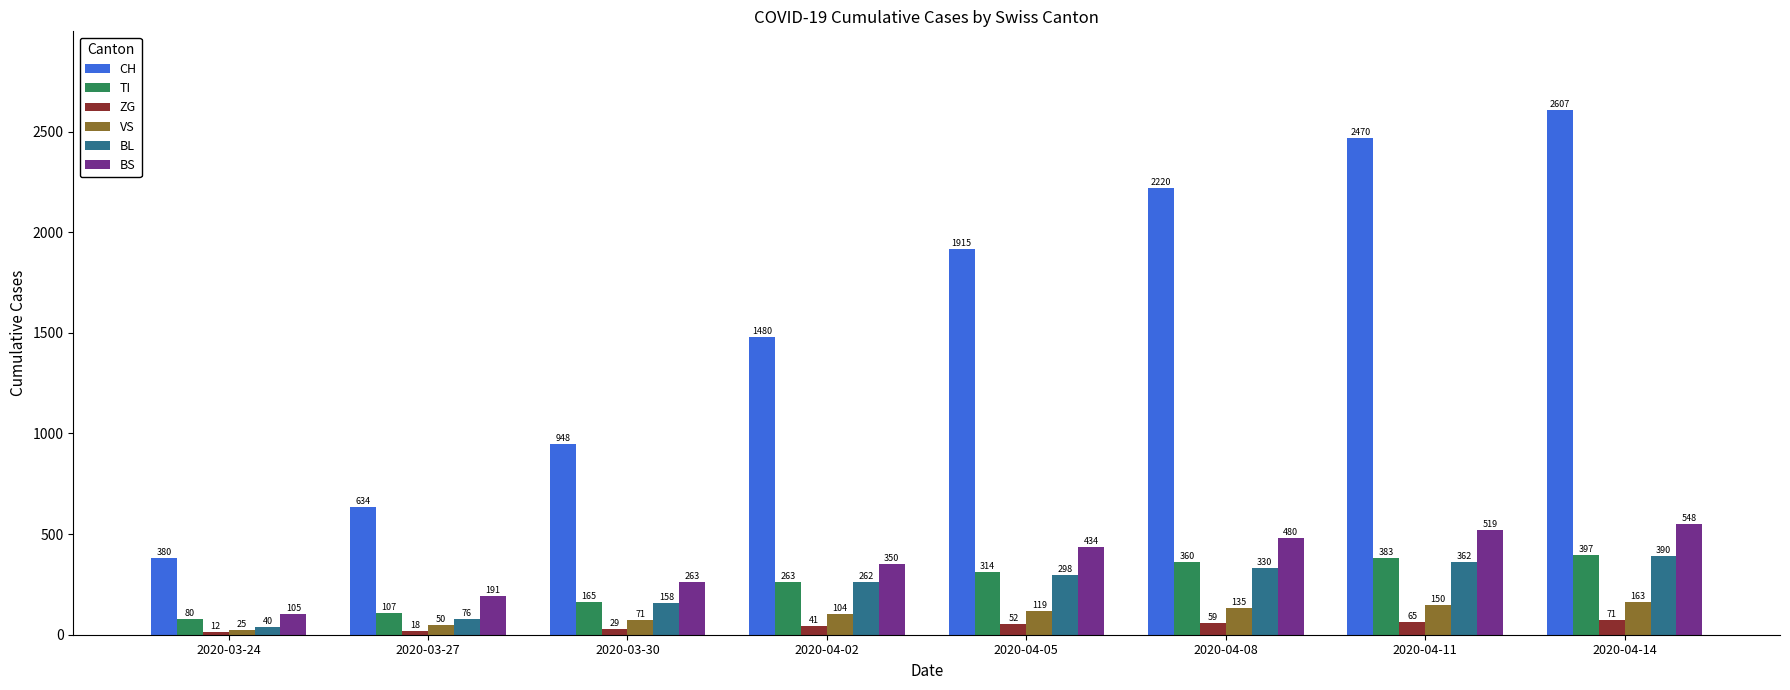

The BL series shows 223 at 2020-04-14. True or false?

False